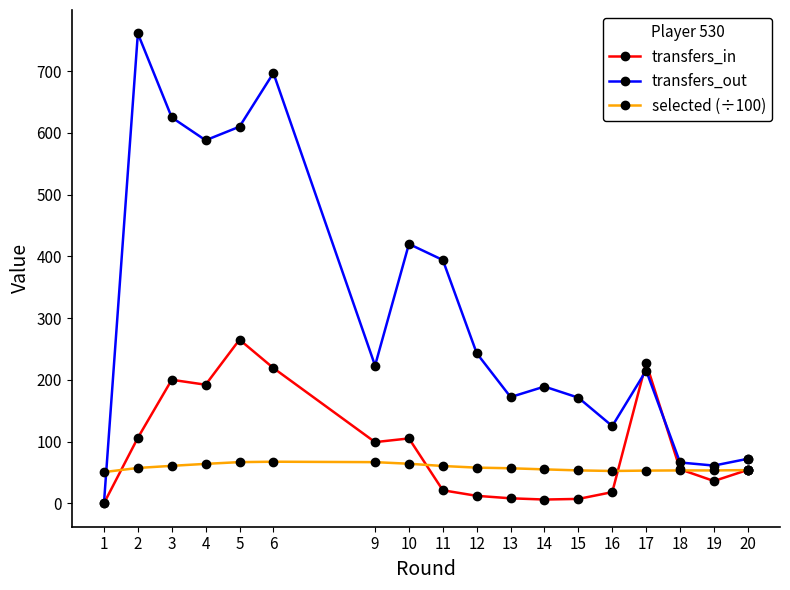

Is it true that selected (÷100) equals 56.6 at 13?

True